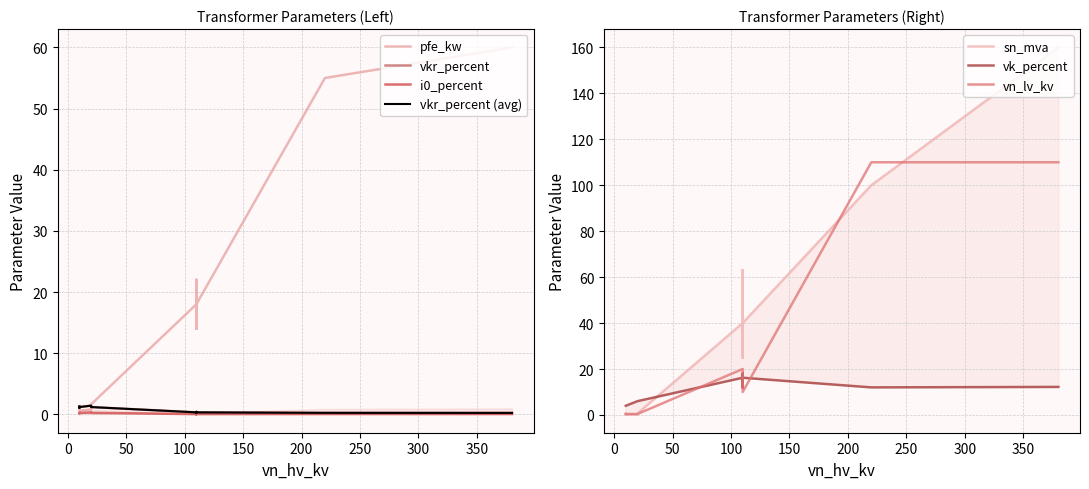

At how many categories does at least one series exceed 90?

2